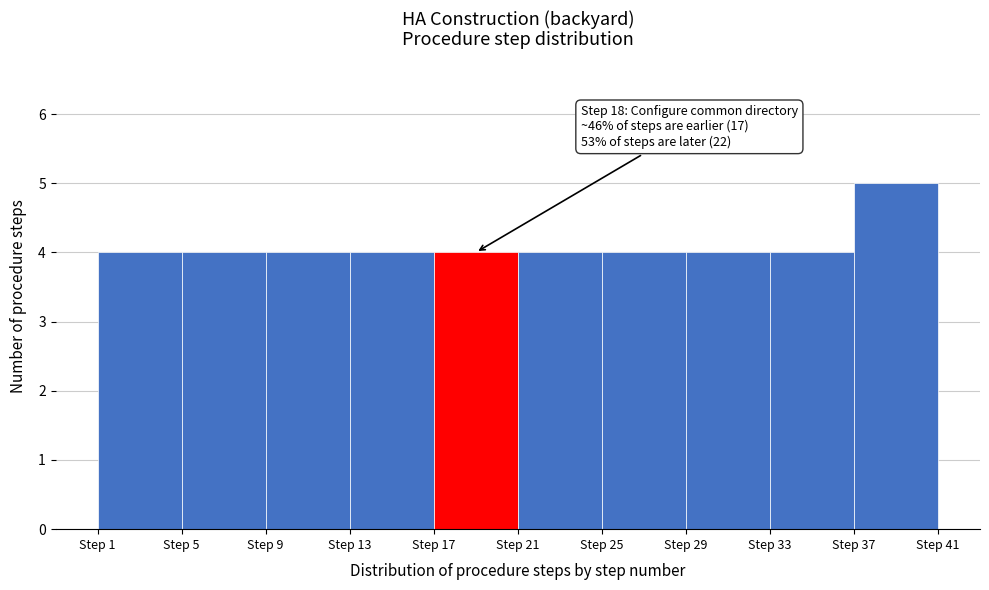

Over which range of the x-axis is the bar tallest?

37 to 41